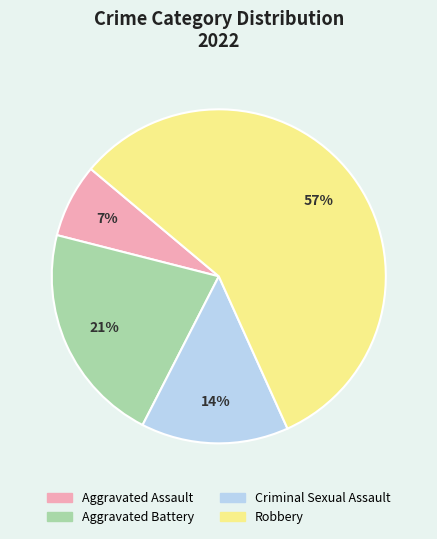

How many slices are in this pie chart?

4